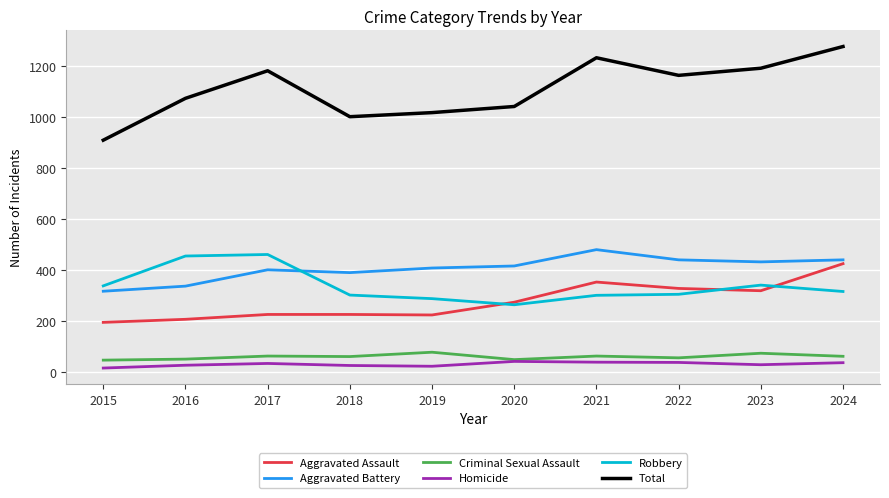

True or false: Aggravated Assault and Criminal Sexual Assault cross at least once.

False